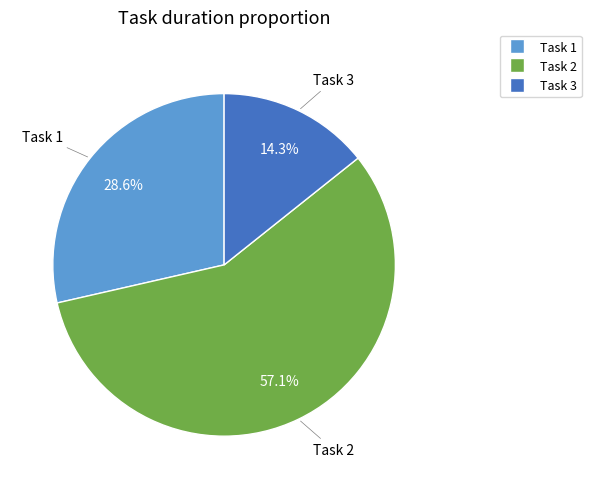

Approximately how many times larger is the value at Task 3 compared to Task 1?

0.5